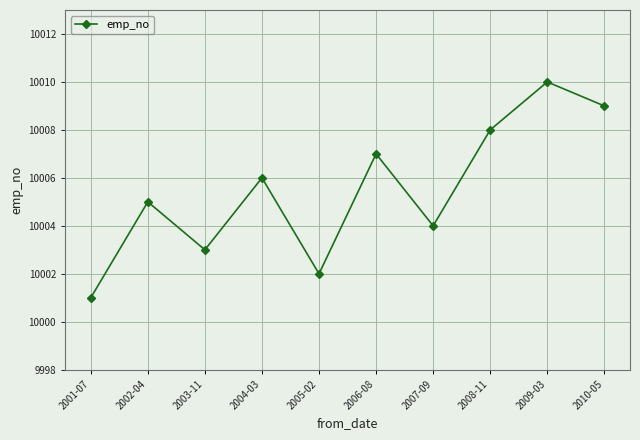

Reading left to right, transcribe all the data shown in this chart.

10001	10005	10003	10006	10002	10007	10004	10008	10010	10009